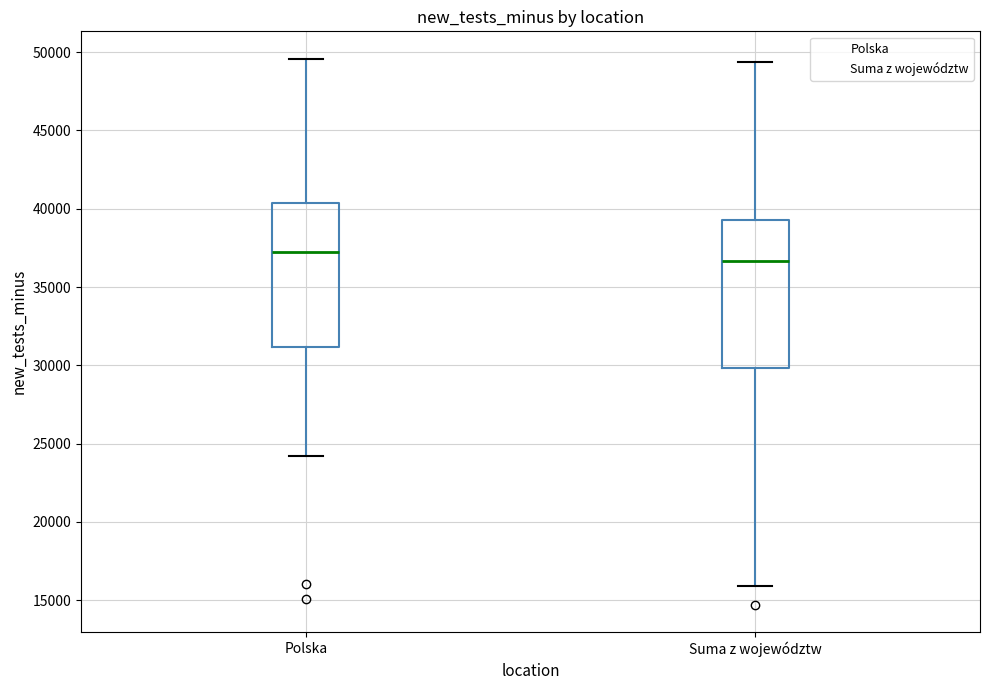

Where does the lower whisker of the box for Suma z województw end on the y-axis? The values are not printed on the chart, so give them approximately, as read against the axis.

16000